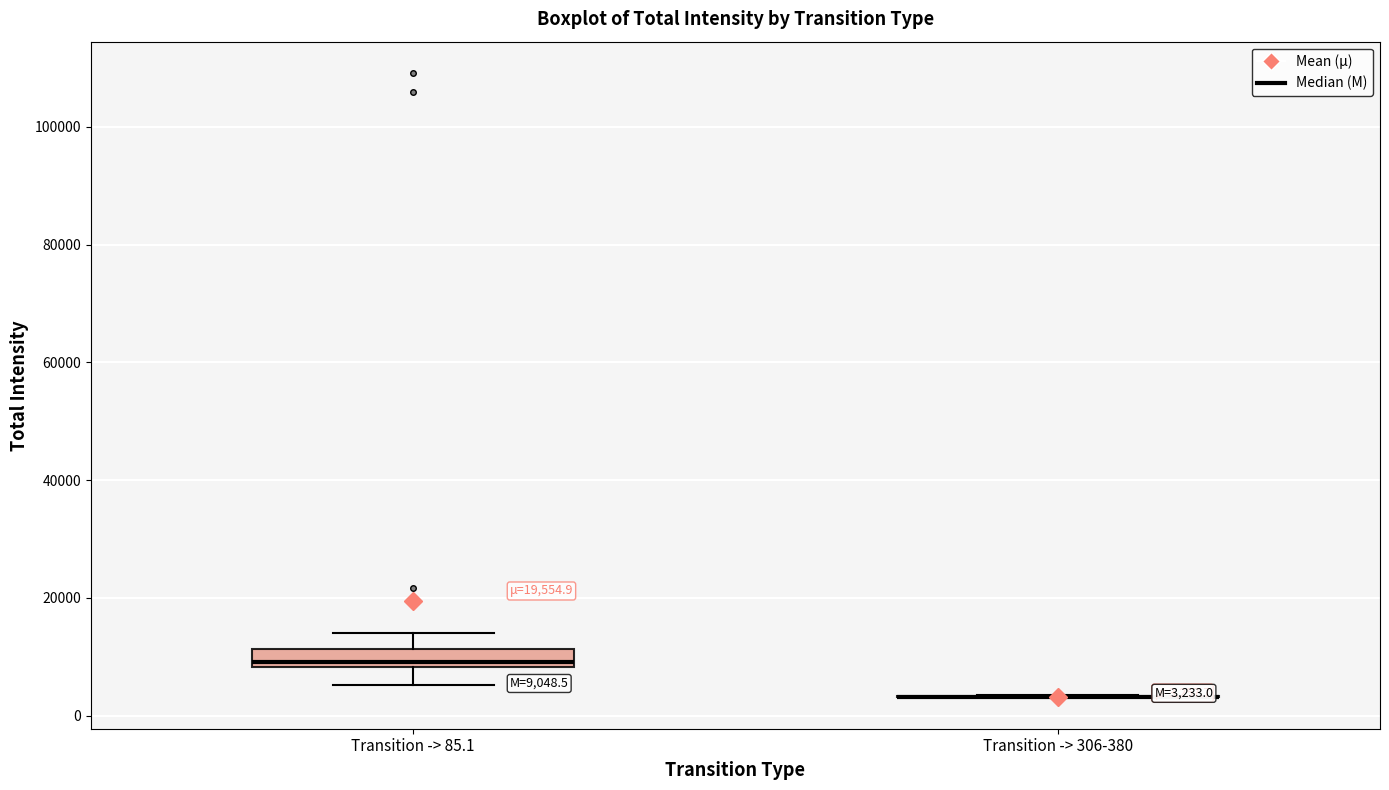

Comparing the boxes themselves (not the whiskers), which one is the tallest?

Transition -> 85.1